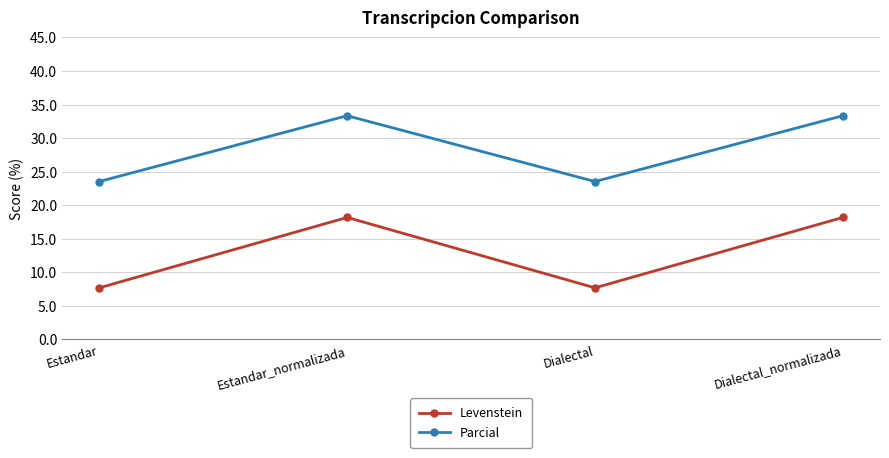

What is the greatest value displayed?

33.3